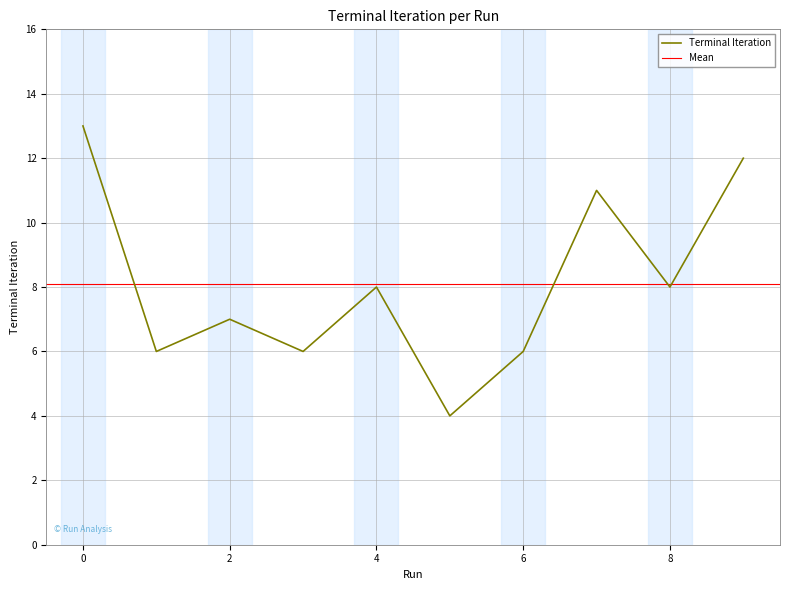

What is the value of the 9th point from the left?

8